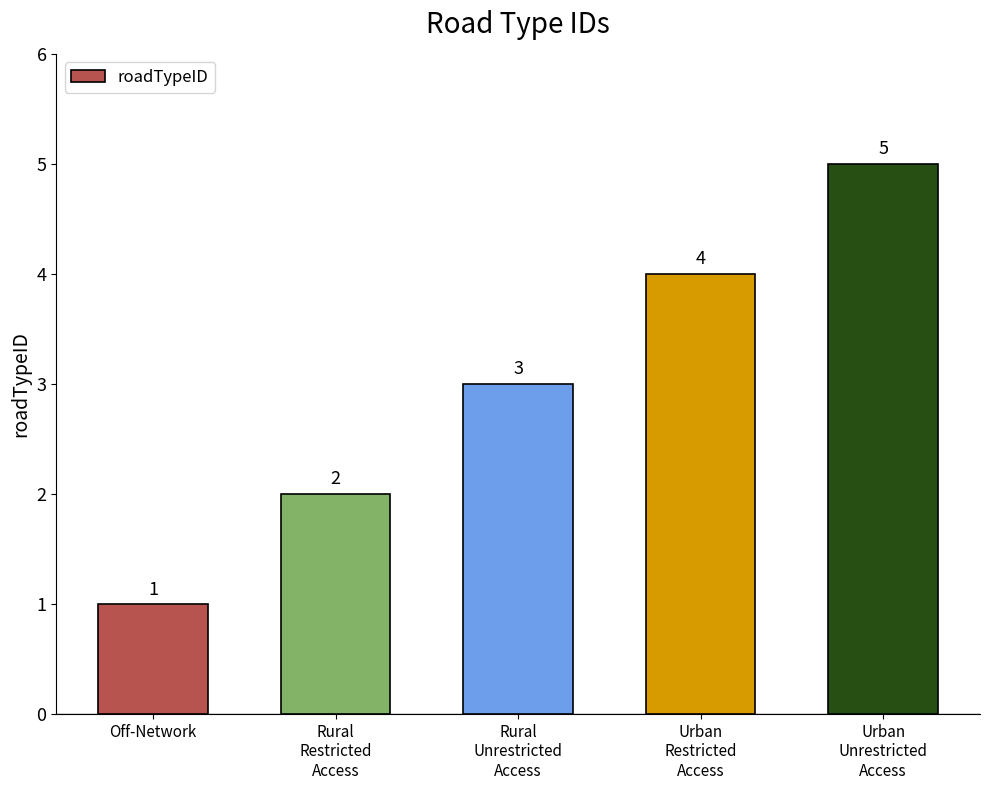

What is the sum of the values at Off-Network and Urban
Unrestricted
Access?

6